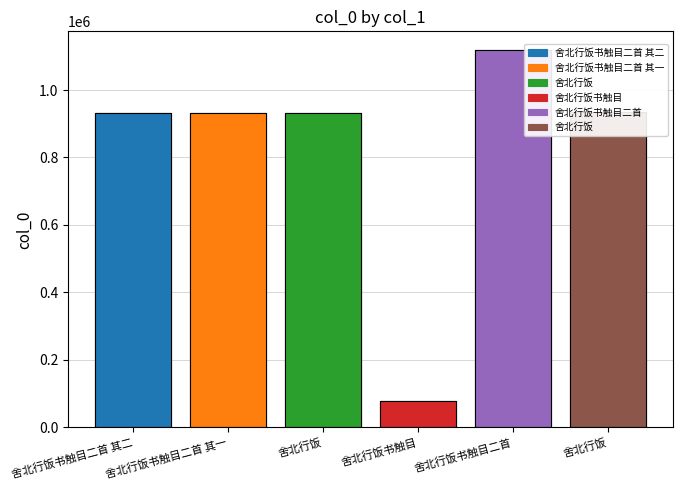

At which category does the chart reach its minimum across all series?

舍北行饭书触目